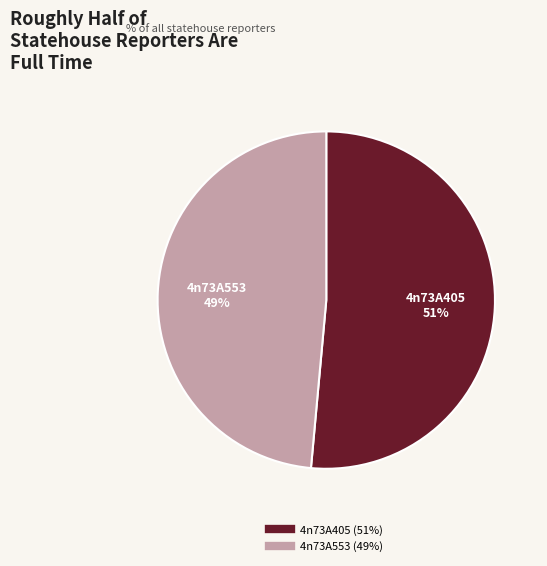

How many slices are in this pie chart?

2